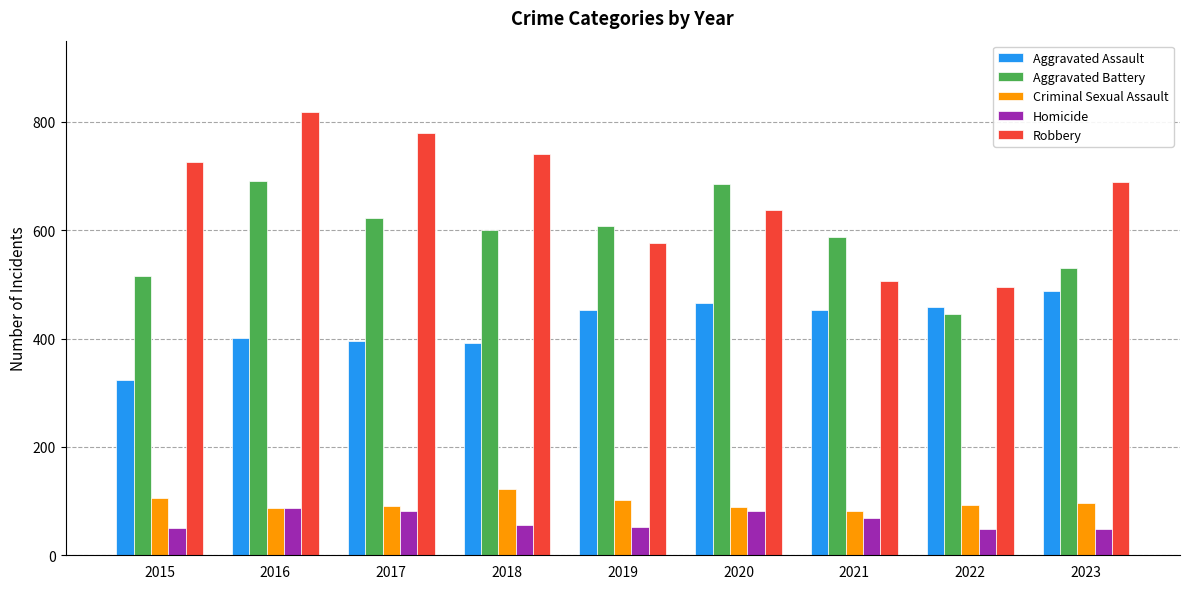

What is the approximate value of Robbery at 2021?

506